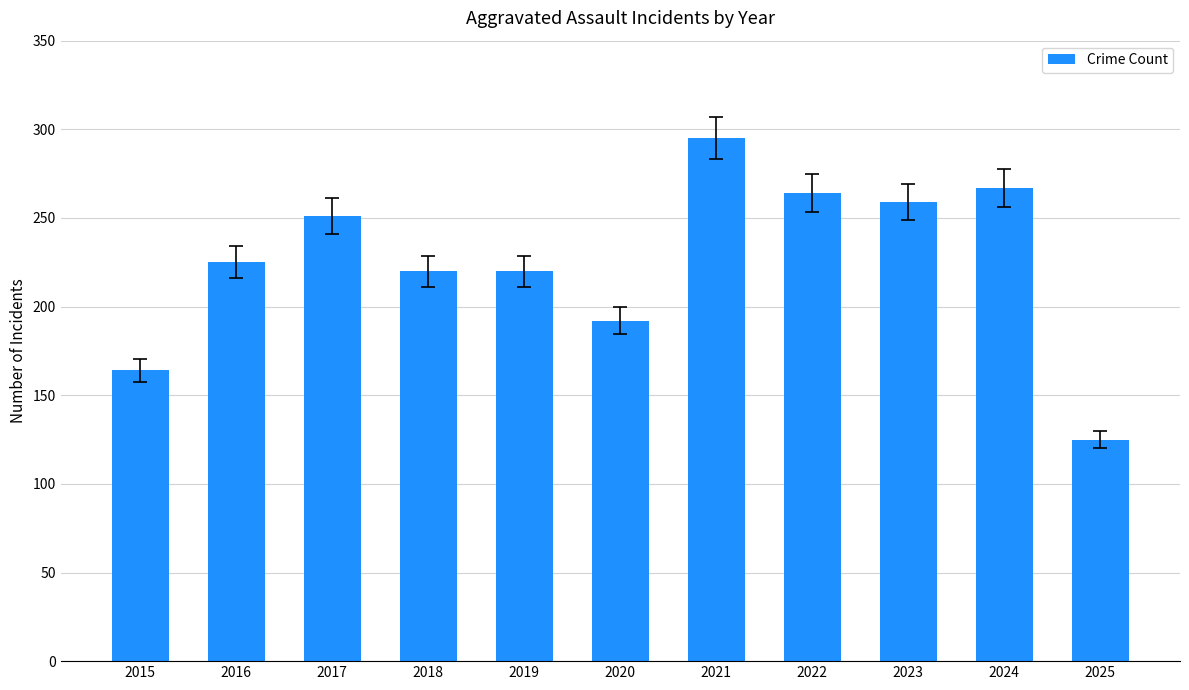

What is the difference between the second highest and minimum values?

142